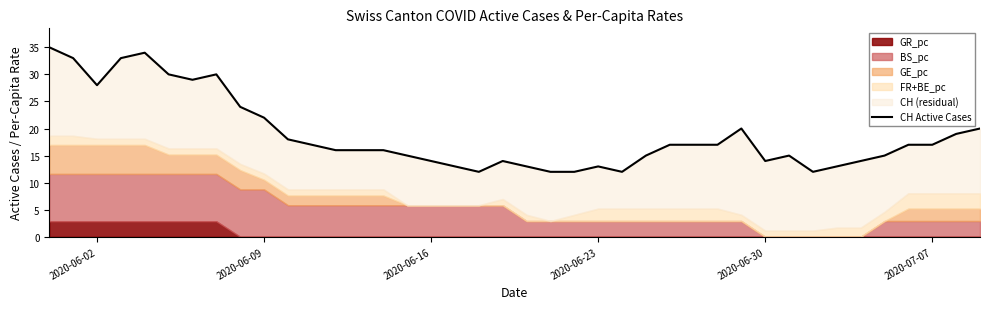

How many points are lower than both their immediate neighbors (excluding endpoints)?

6